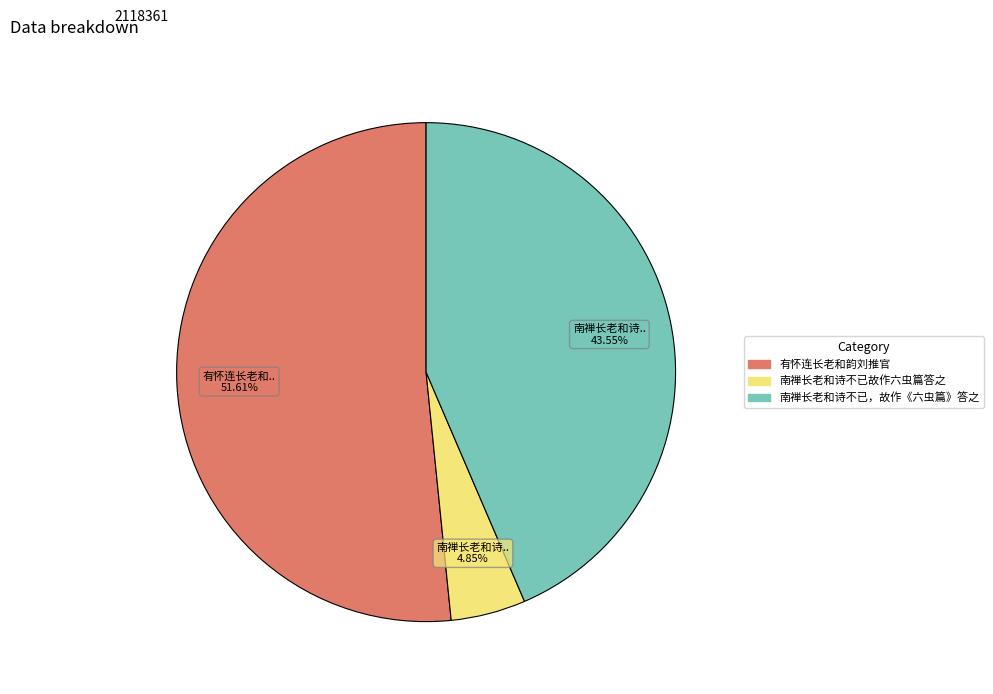

To the nearest percent, what is the average slice percentage?

33%